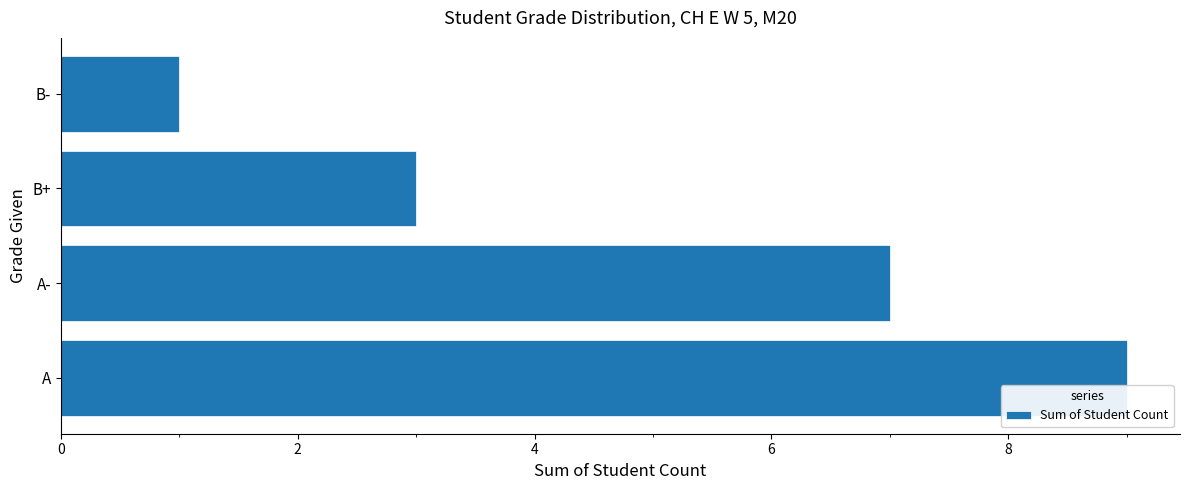

Count the number of data series in this chart.

1